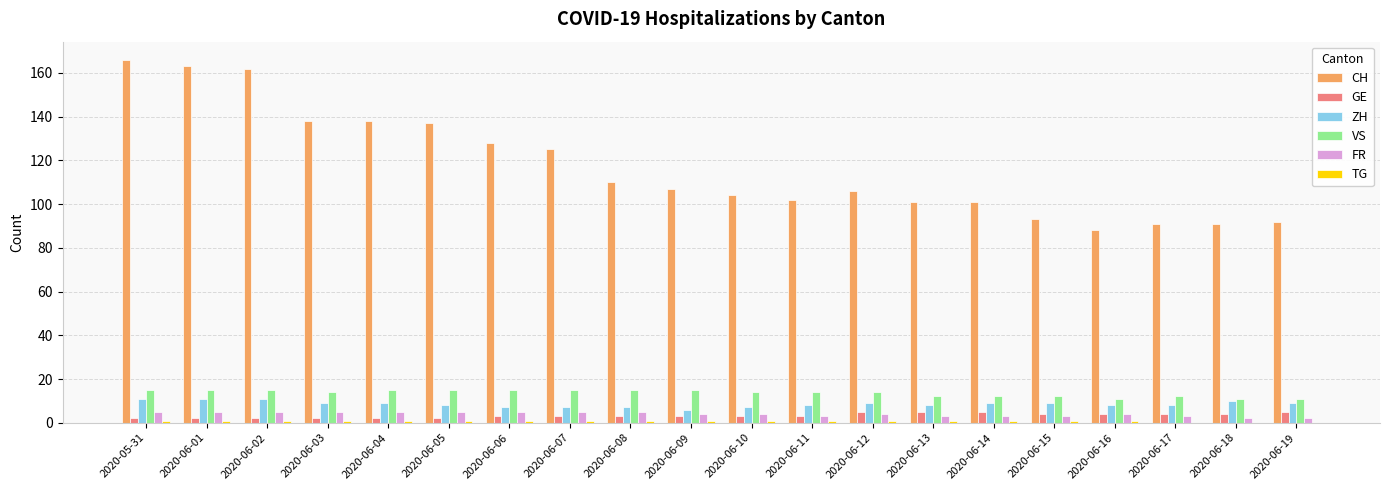

What is the greatest value displayed?

166